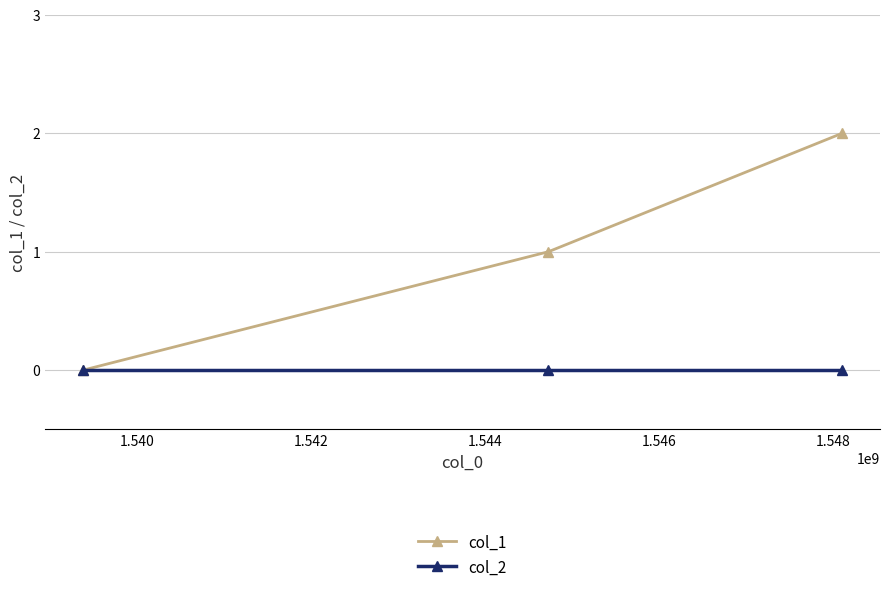

Rank the series by their average value, from lowest to highest.

col_2, col_1